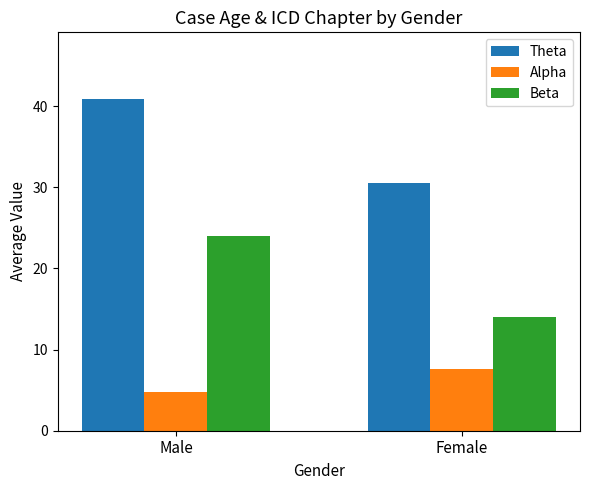

What is the difference between the maximum and minimum values in the Theta series?

10.4